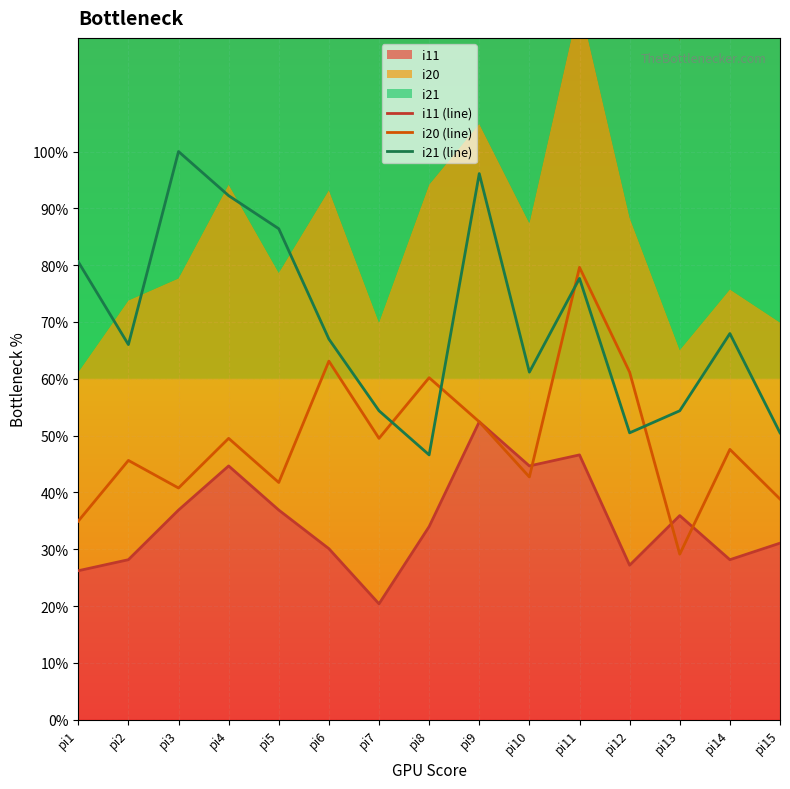

True or false: i11 (line) and i21 (line) intersect in this chart.

False